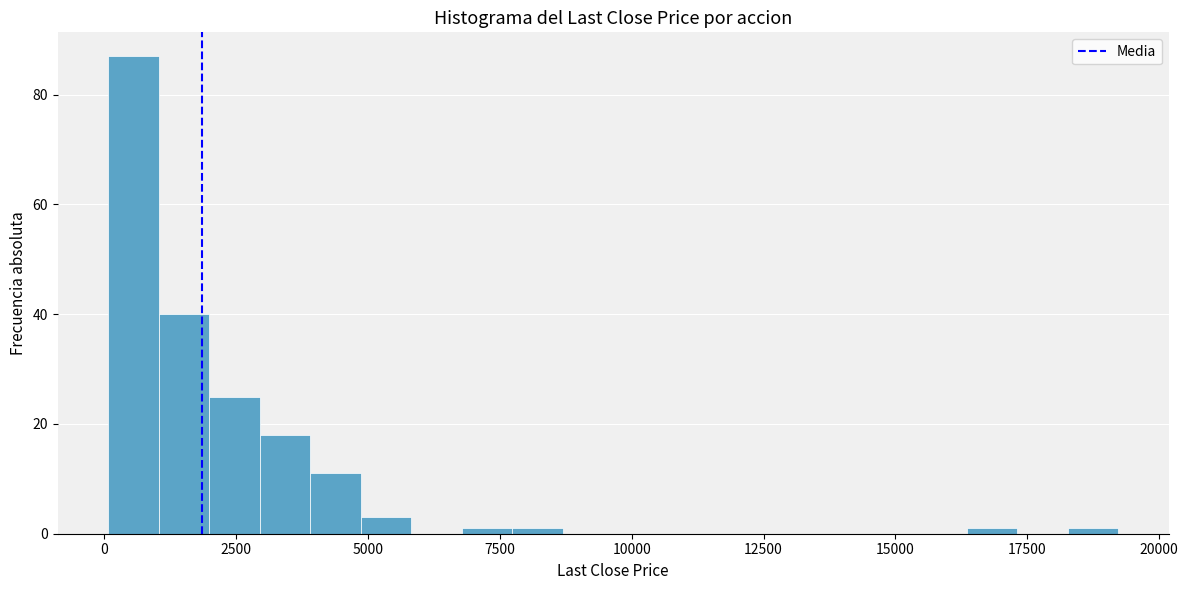

Around what value on the x-axis is the tallest bar? Give the approximate position of its centre, as read against the axis.

500